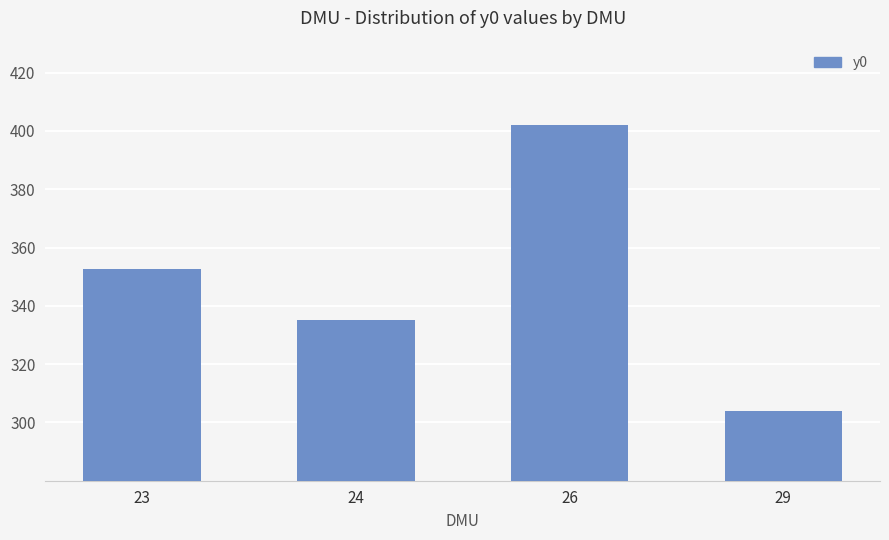

The chart shows a value of 352.7 at 23. True or false?

True